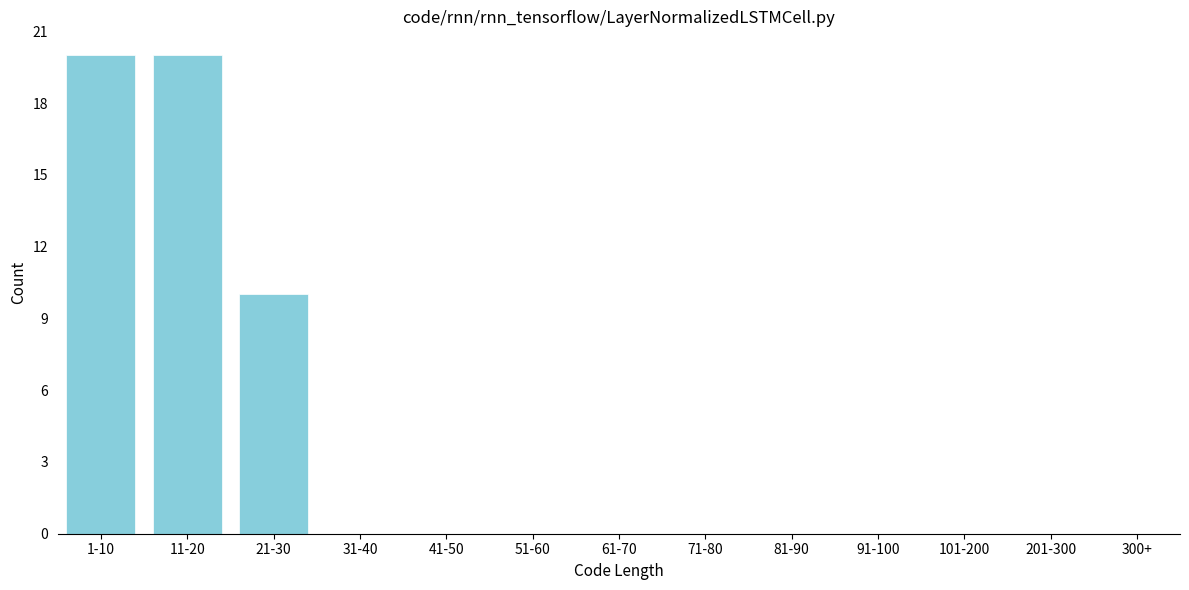

Reading left to right, transcribe all the data shown in this chart.

1-10=20	11-20=20	21-30=10	31-40=0	41-50=0	51-60=0	61-70=0	71-80=0	81-90=0	91-100=0	101-200=0	201-300=0	300+=0